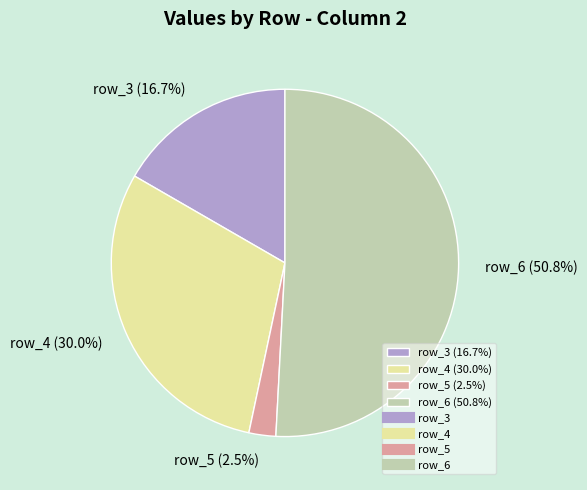

To the nearest percent, what is the average slice percentage?

25%